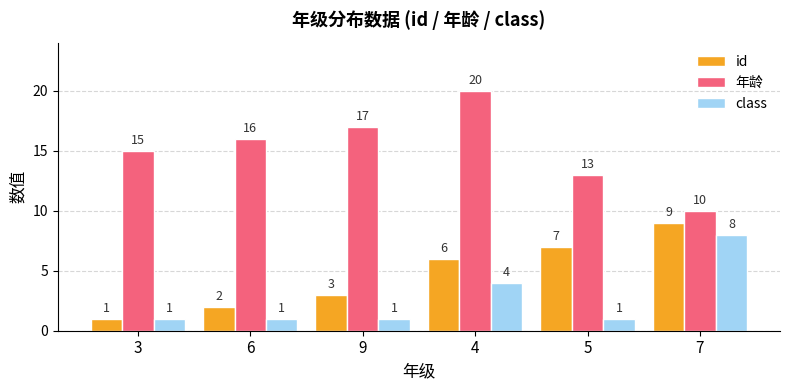

What is the difference between the highest and lowest values at 3?

14